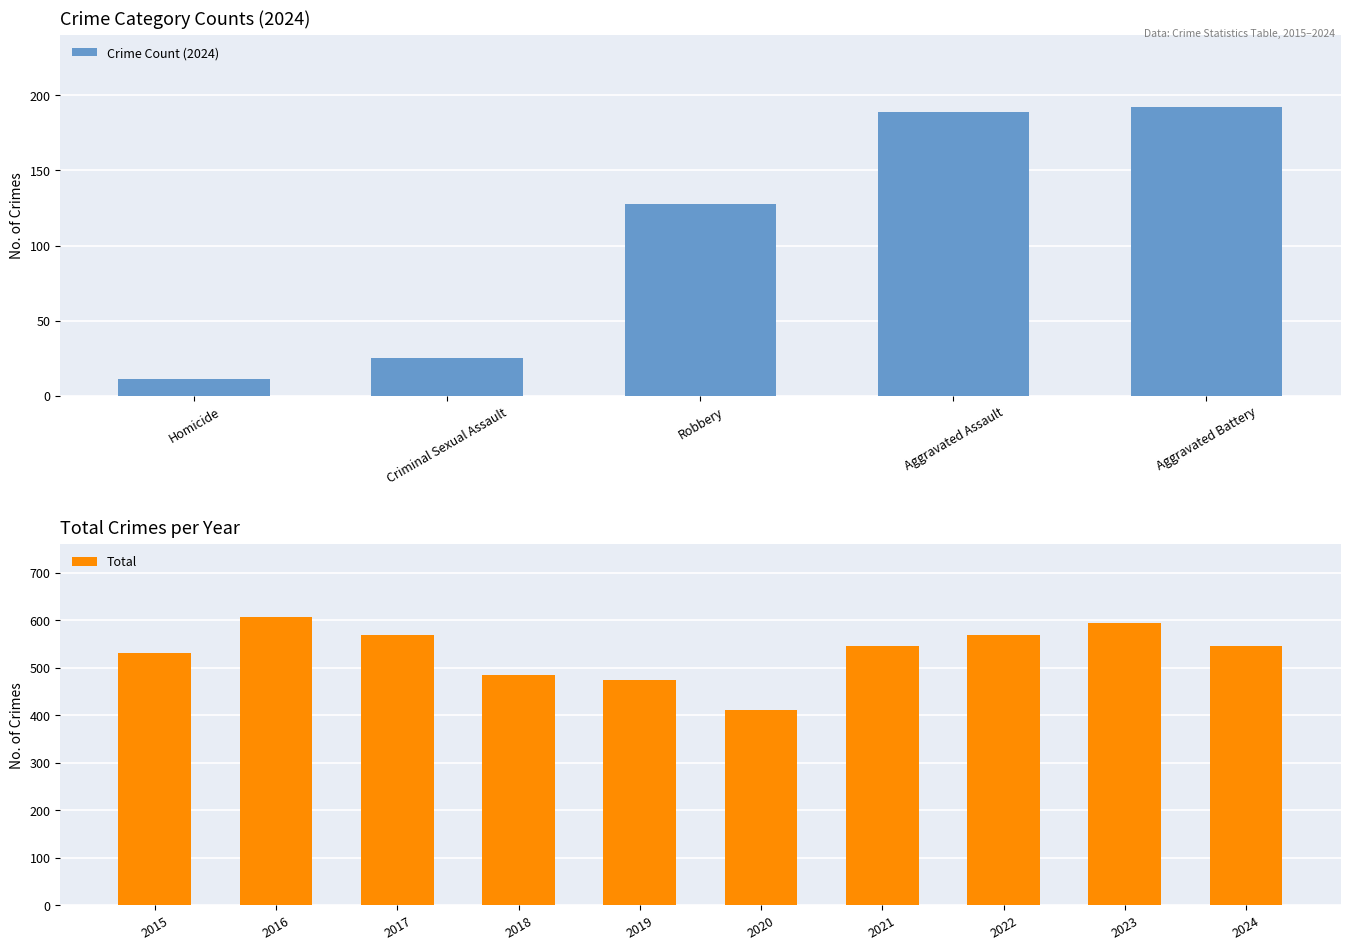

What is the difference between the maximum and minimum values in the Total series?

198